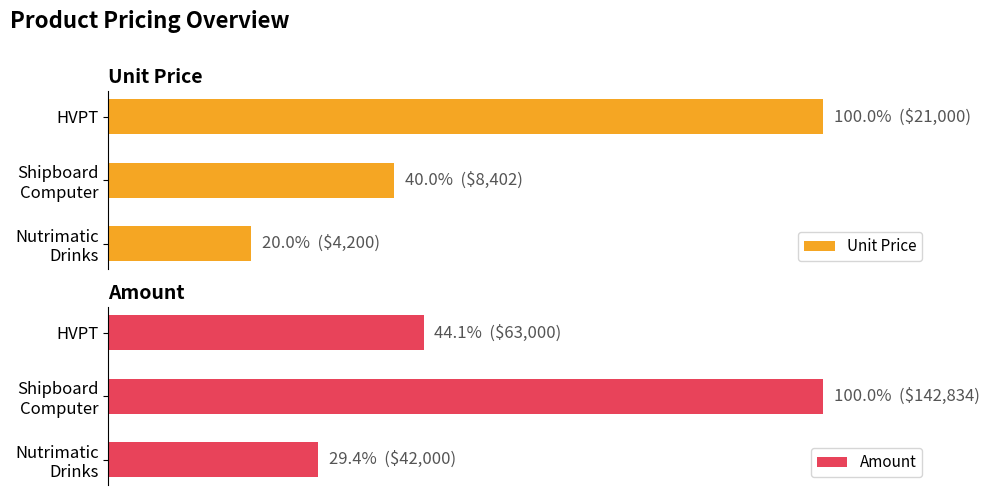

Which series has the widest spread of values?

Unit Price